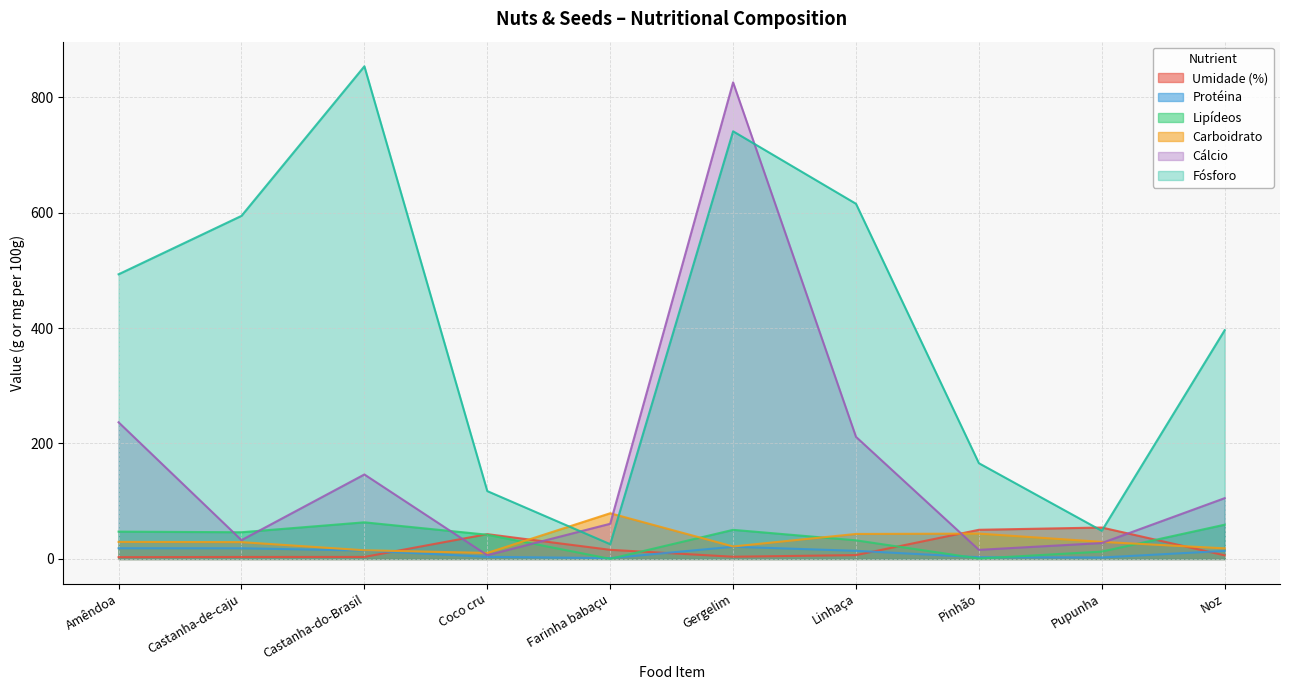

At which category does the chart reach its minimum across all series?

Farinha babaçu